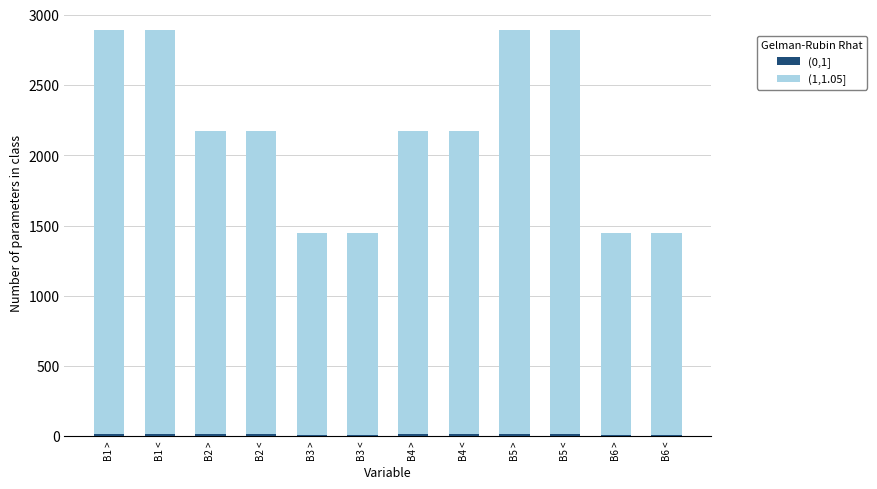

Are the bars grouped side by side (vs. stacked)?

No